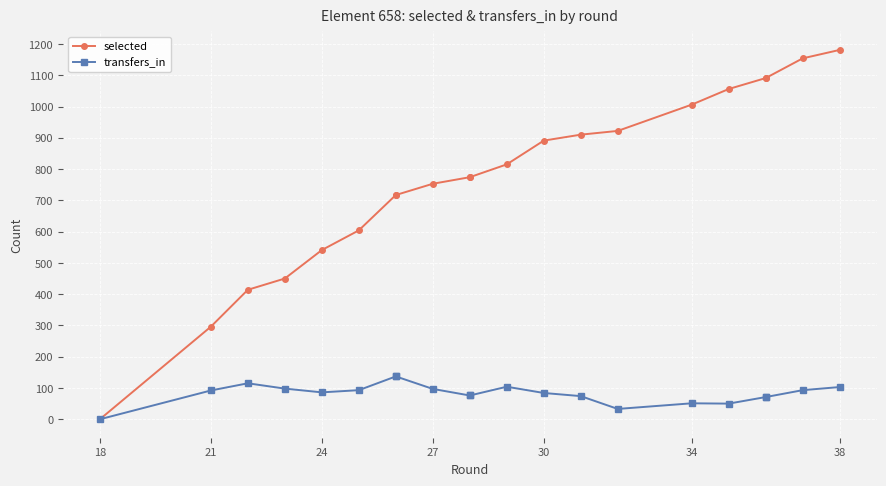

At 18, list the series in order from largest to smallest.

selected, transfers_in